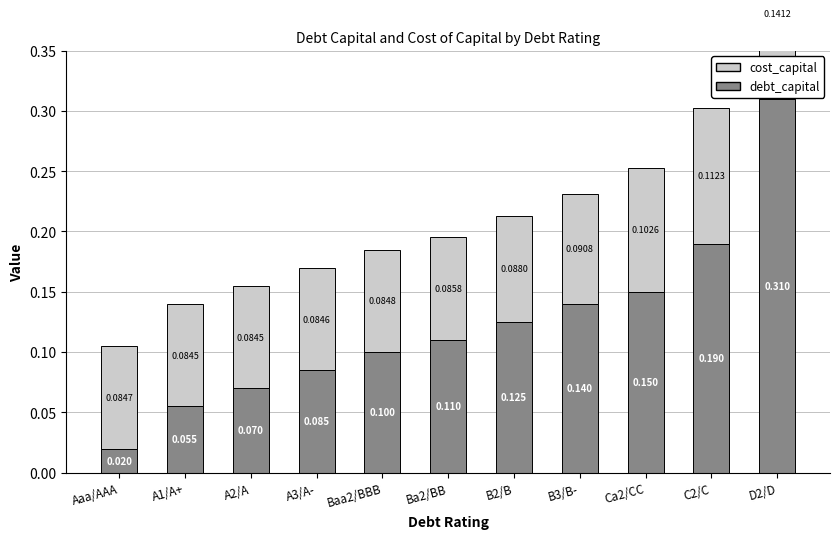

Reading left to right, what are all the values shown in this chart?

debt_capital: Aaa/AAA=0.0	A1/A+=0.1	A2/A=0.1	A3/A-=0.1	Baa2/BBB=0.1	Ba2/BB=0.1	B2/B=0.1	B3/B-=0.1	Ca2/CC=0.1	C2/C=0.2	D2/D=0.3
cost_capital: Aaa/AAA=0.1	A1/A+=0.1	A2/A=0.1	A3/A-=0.1	Baa2/BBB=0.1	Ba2/BB=0.1	B2/B=0.1	B3/B-=0.1	Ca2/CC=0.1	C2/C=0.1	D2/D=0.1